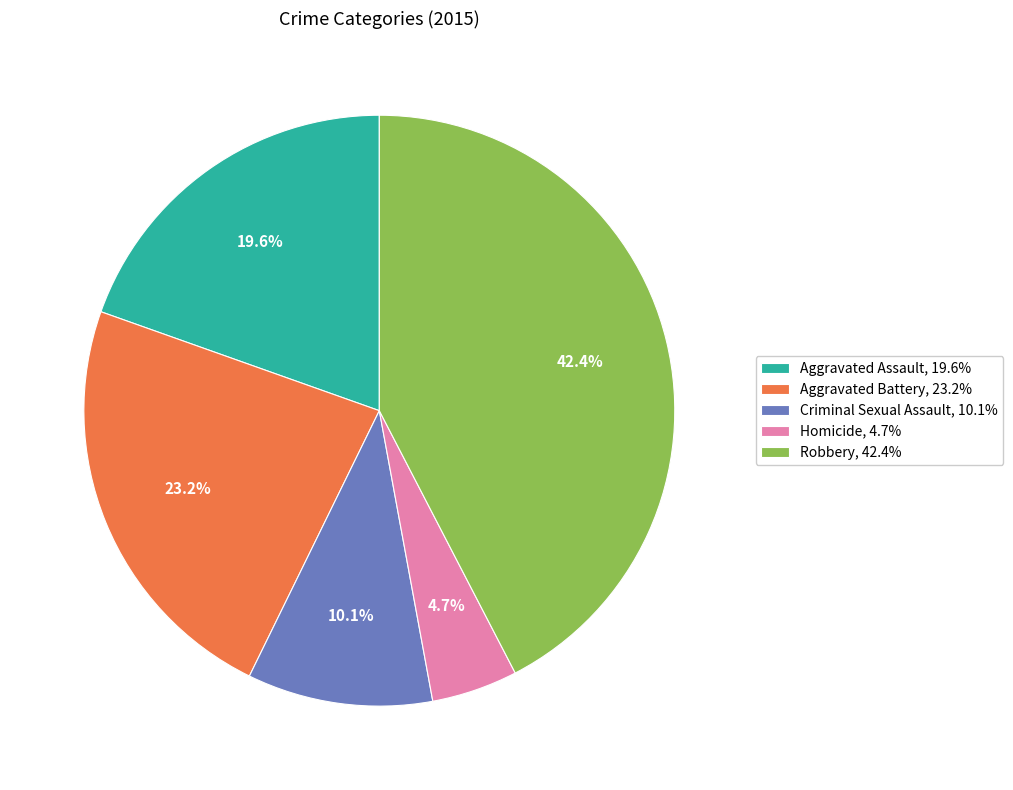

Which has a higher value, Robbery or Aggravated Battery?

Robbery